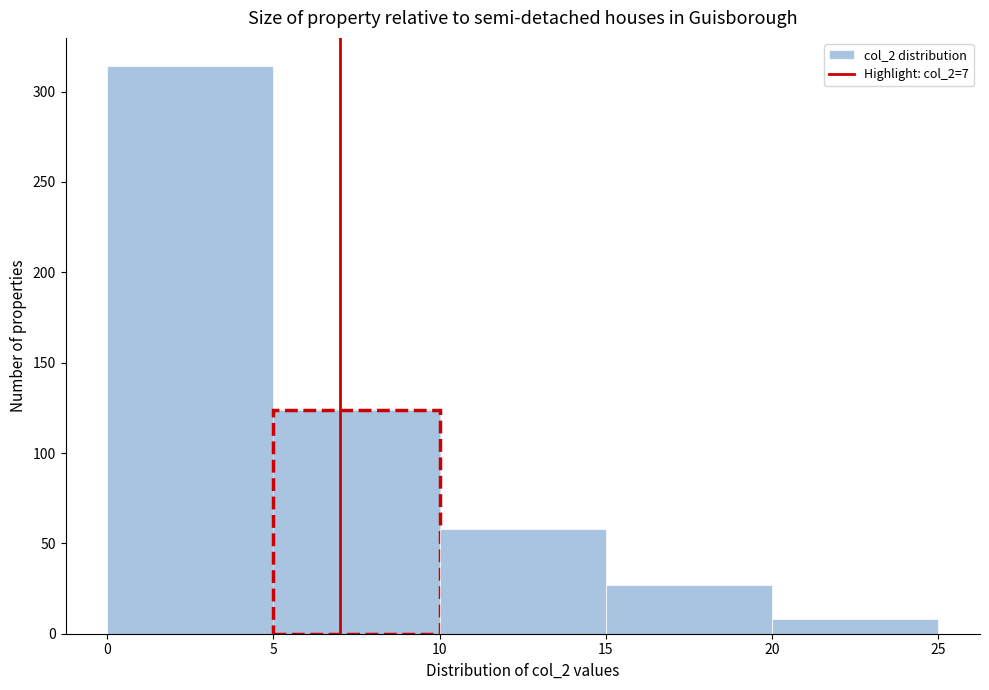

Over which range of the x-axis is the bar tallest?

0 to 5